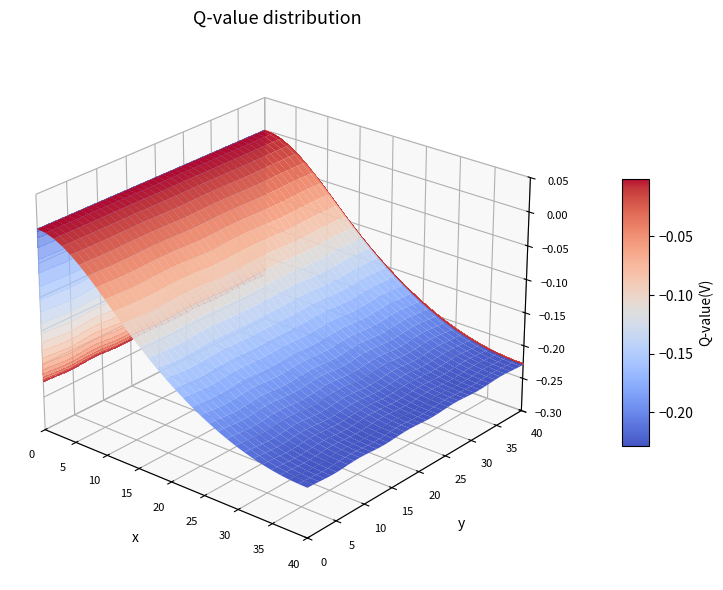

How many 4 values are between 0 and 1?

1